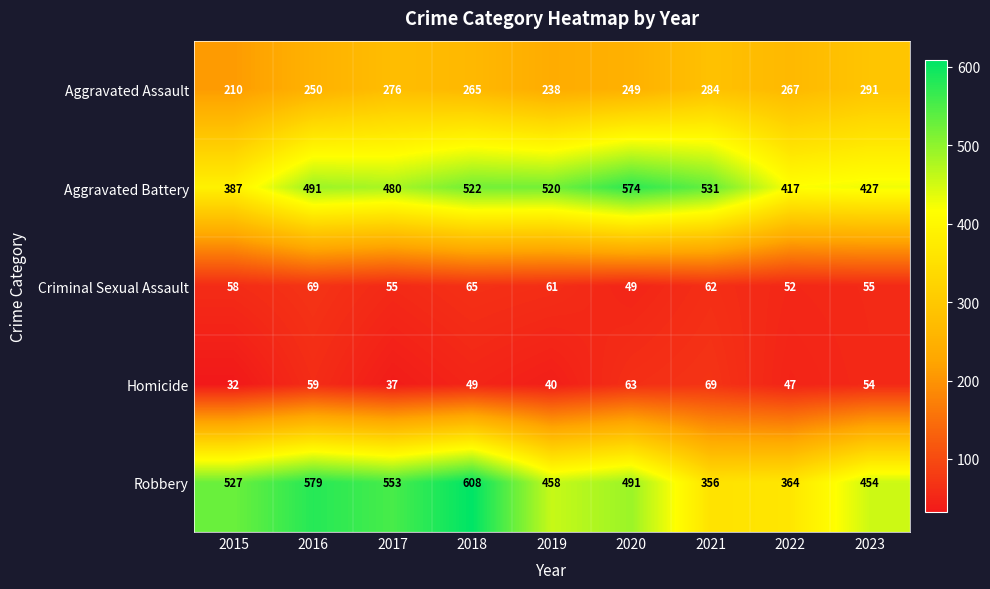

At how many categories does at least one series exceed 463?

7